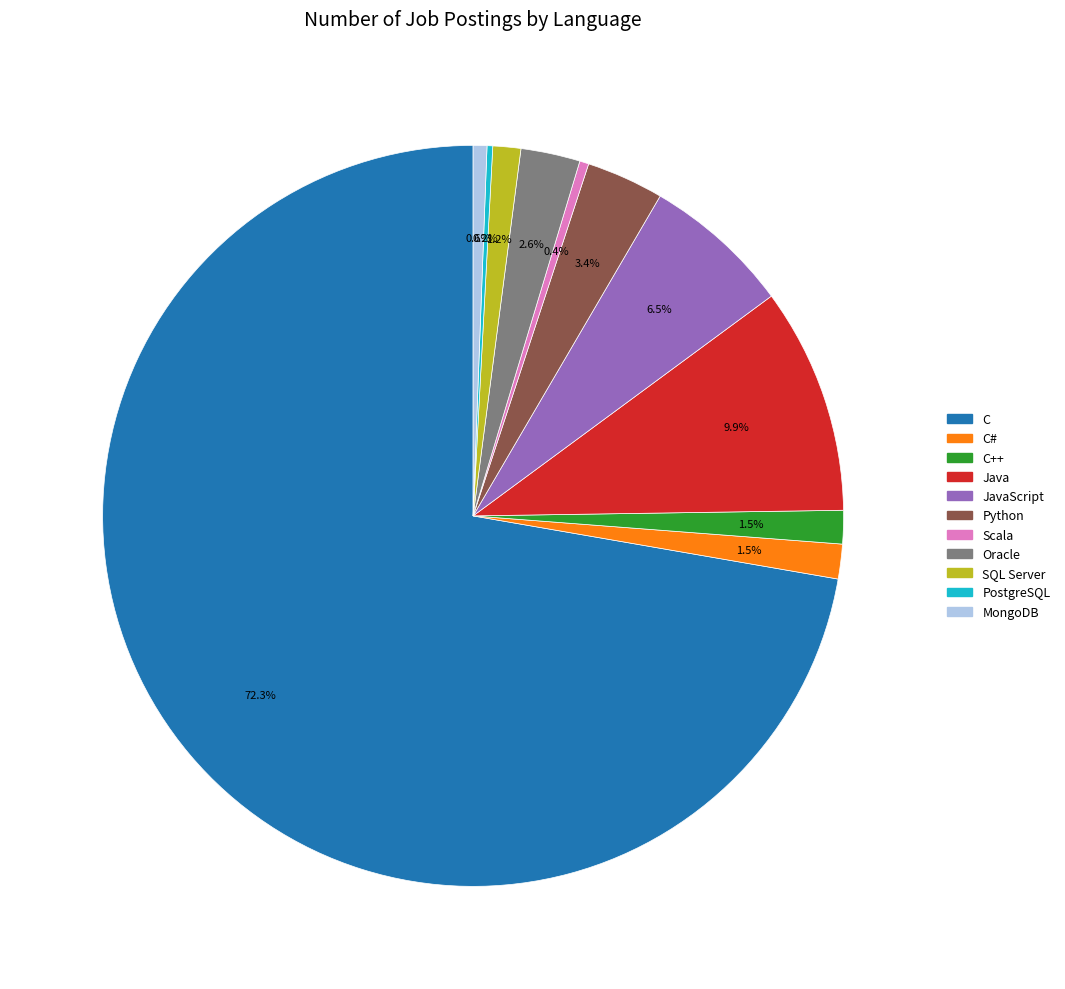

Is there any slice that represents more than half of the pie?

Yes